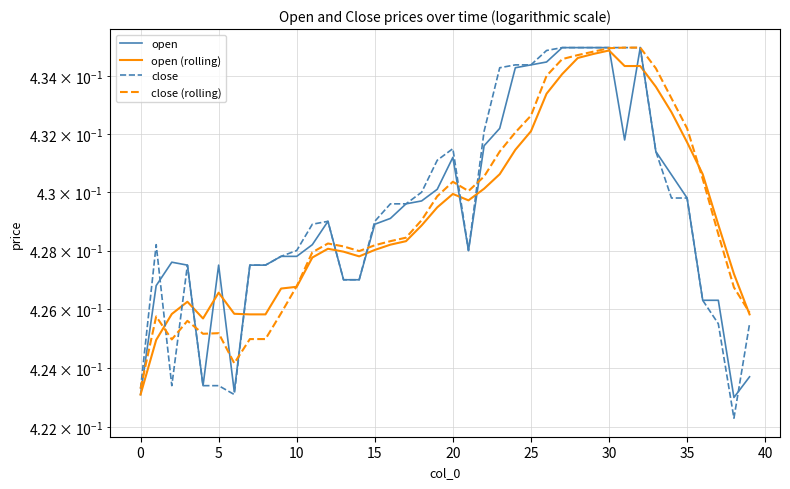

Between 5 and 15, which is larger?

15